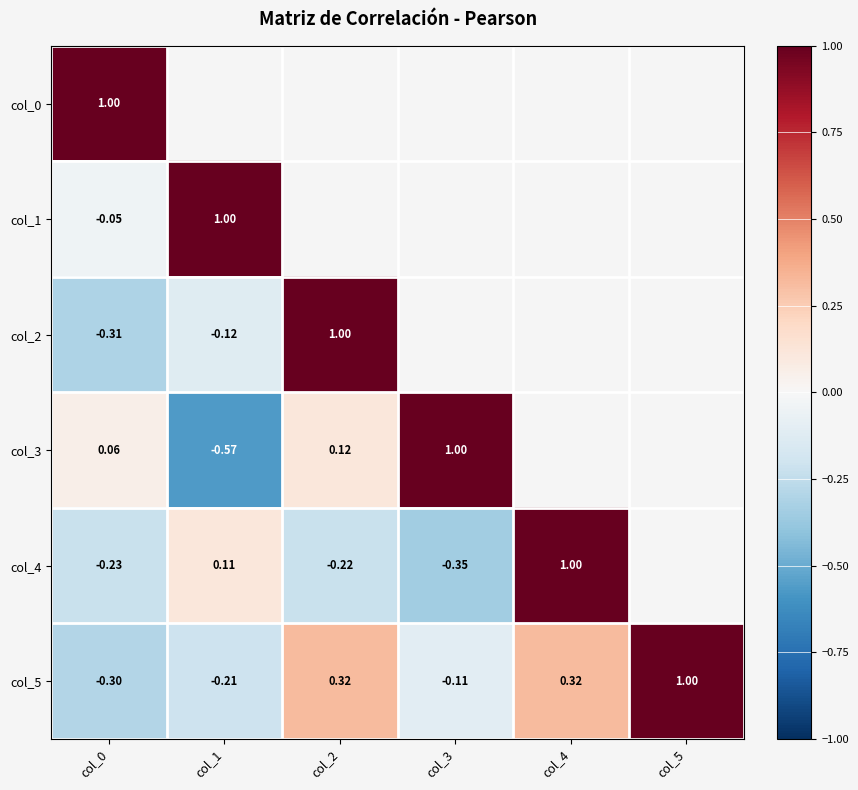

Which category has the lowest value across all series?

col_1